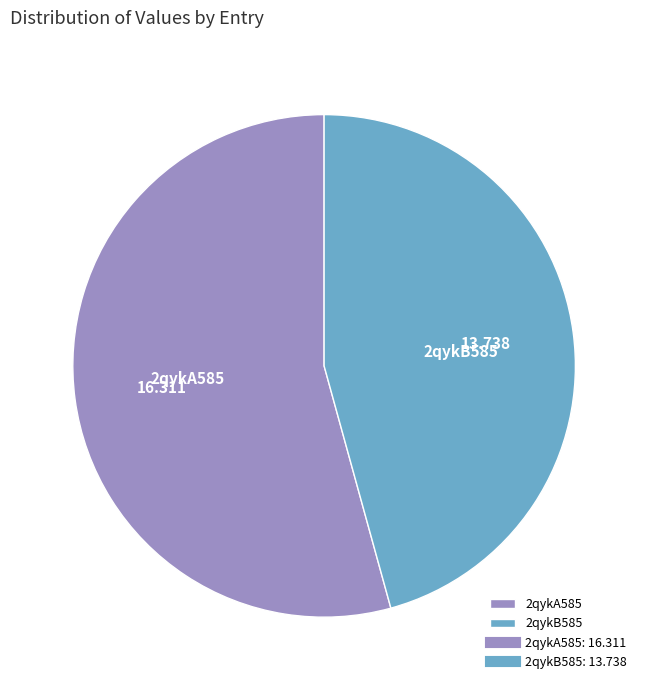

Is the sum of 2qykB585 and 2qykA585 greater than half?

Yes